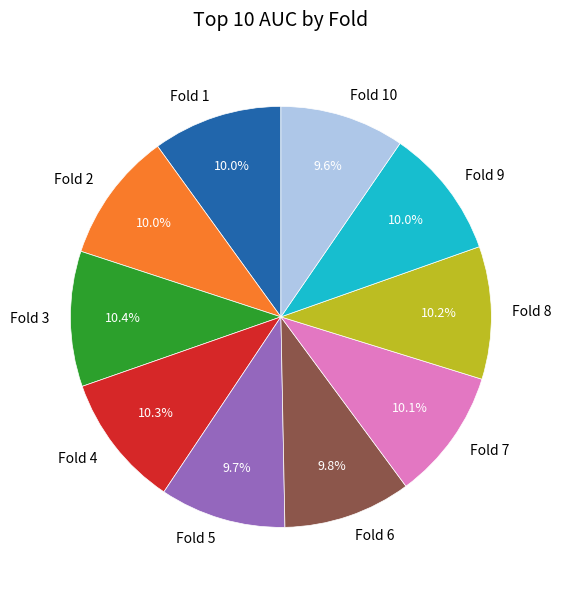

What is the ratio of the value at Fold 2 to the value at Fold 3?

1.0